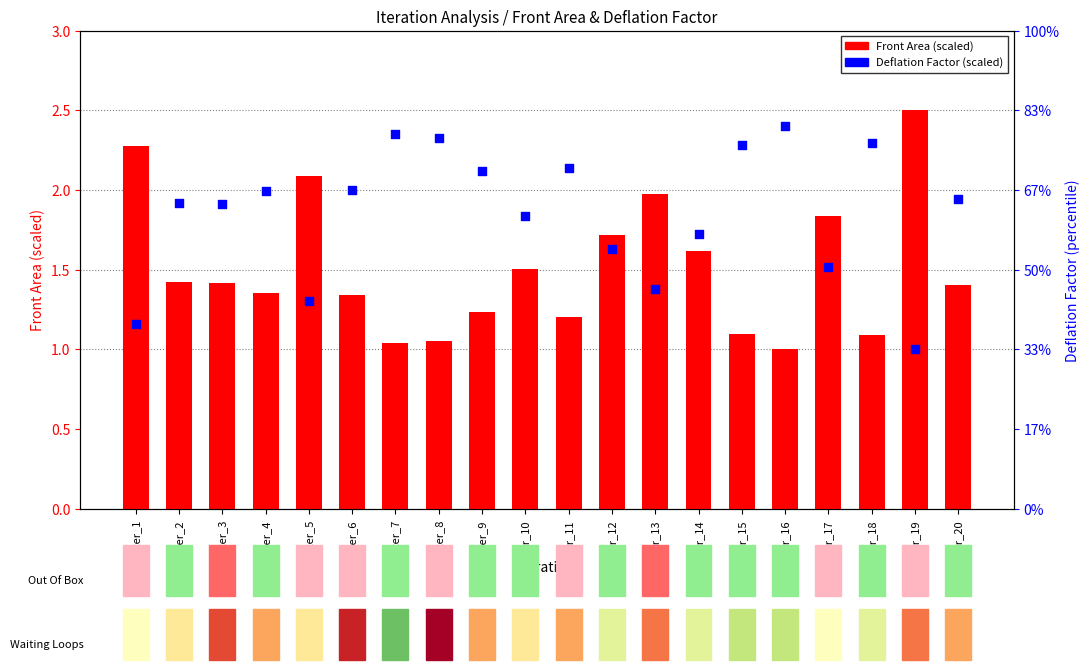

Which series reaches the maximum Y coordinate?

Front Area (scaled)